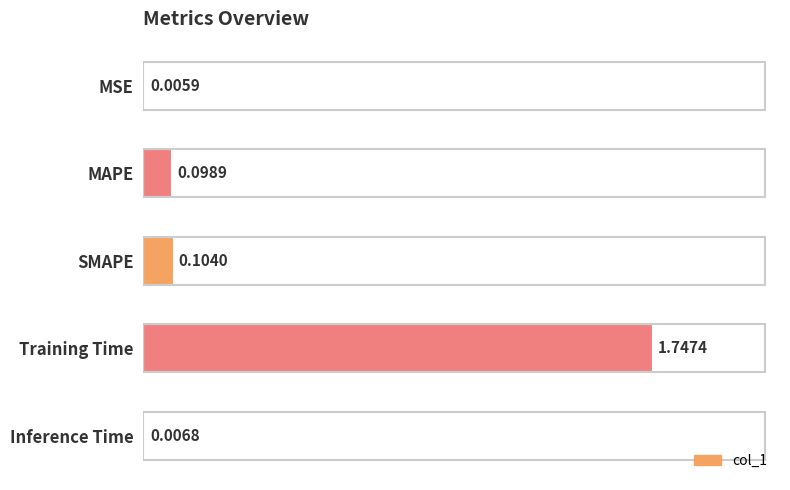

Which category has the highest value across all series?

Training Time